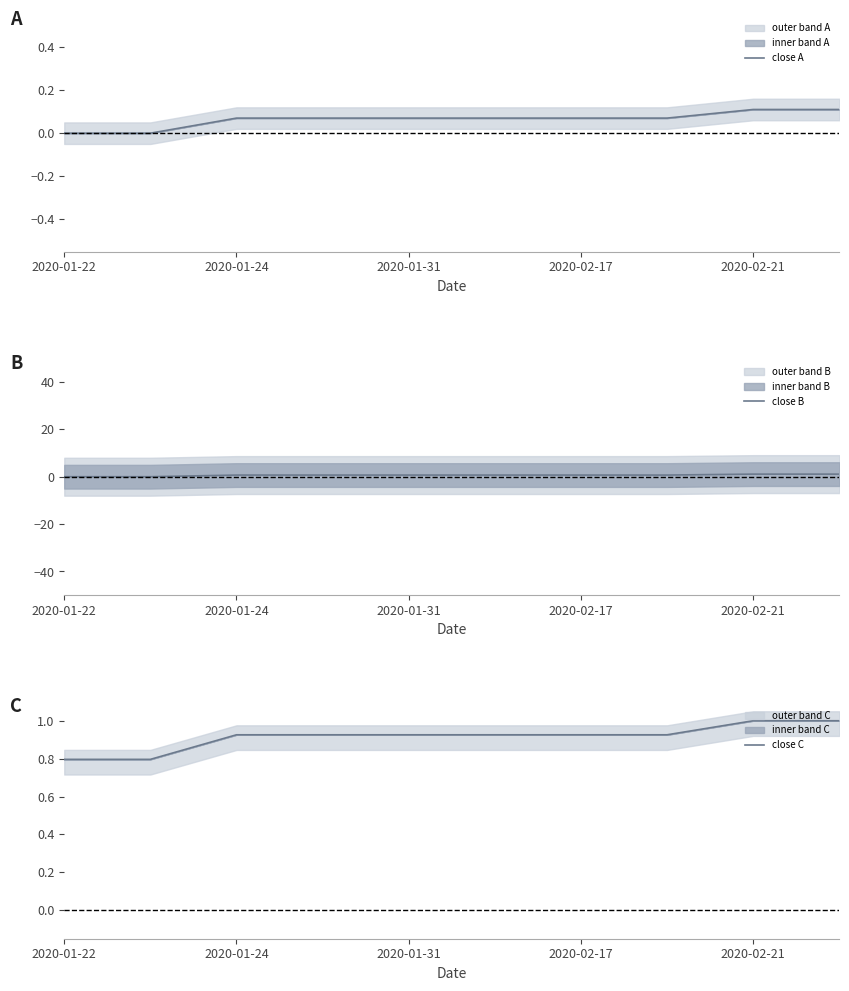

How many close C values are between 0 and 1?

10